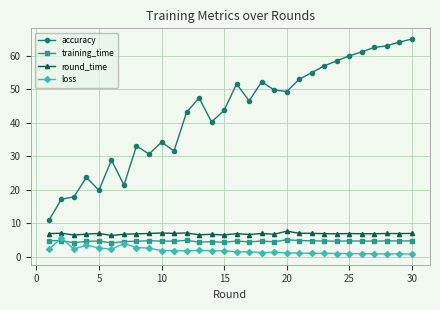

True or false: training_time and accuracy cross at least once.

False